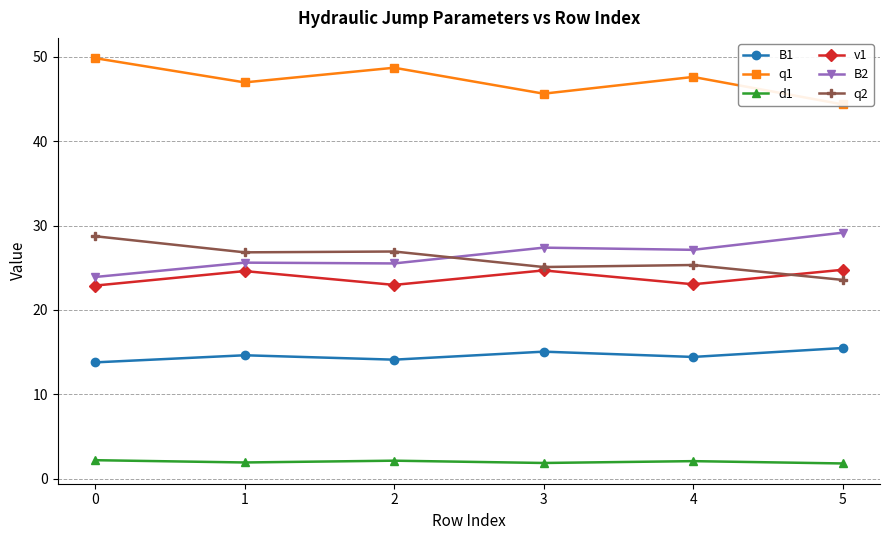

Does the chart display data point markers on the line(s)?

Yes